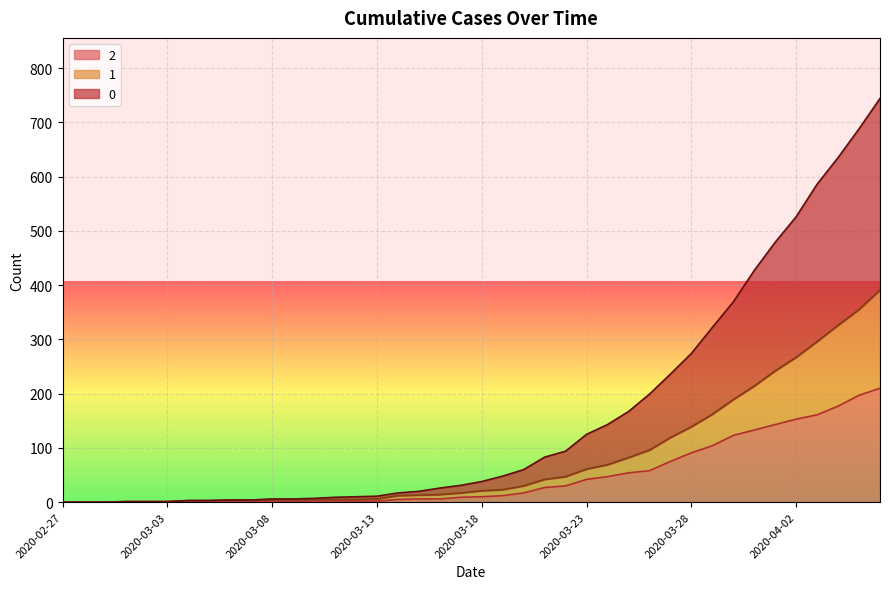

Is the value of 1 at 2020-03-12 greater than the value of 2 at 2020-03-28?

No